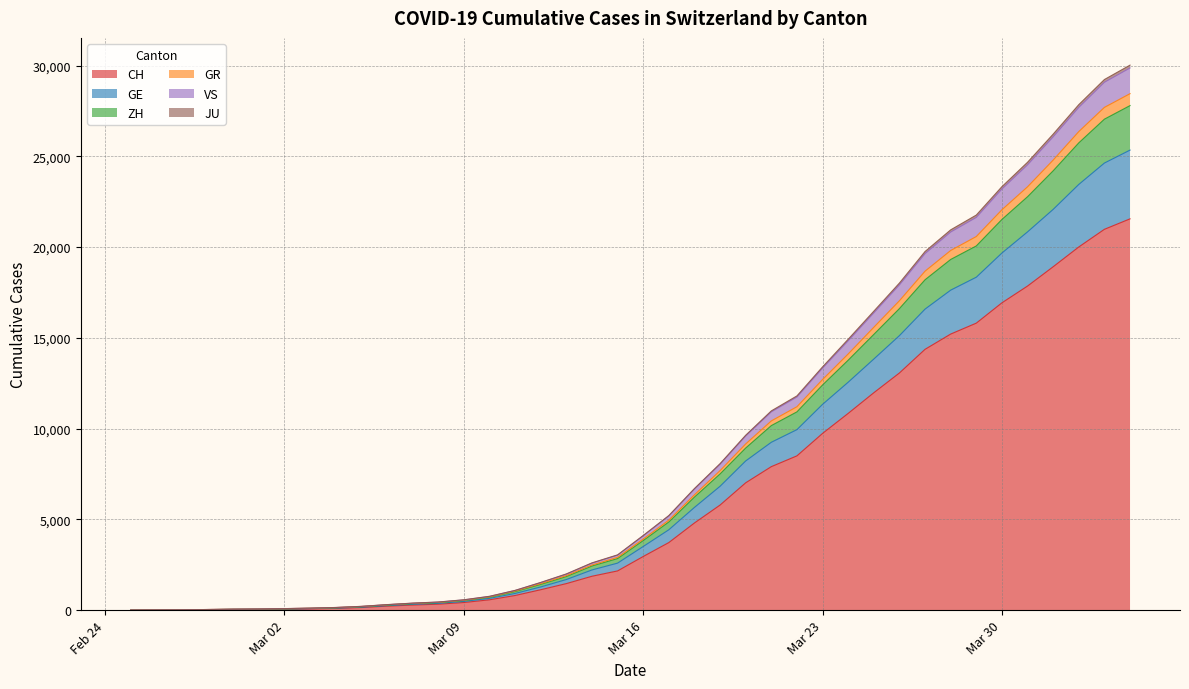

The value of ZH at 2020-03-28 is 29475. True or false?

False